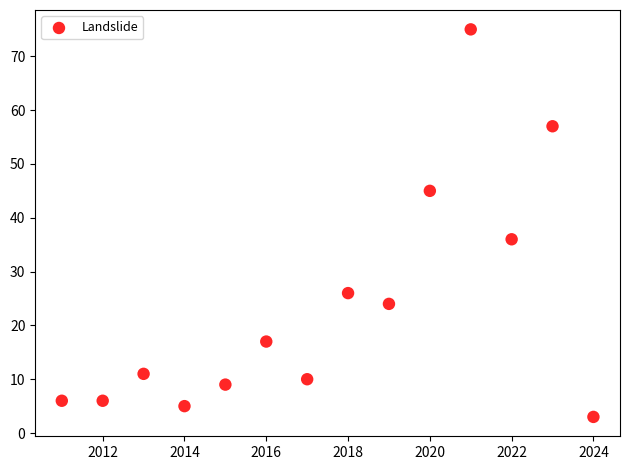

What Y value in the scatter plot is closest to 39?

36